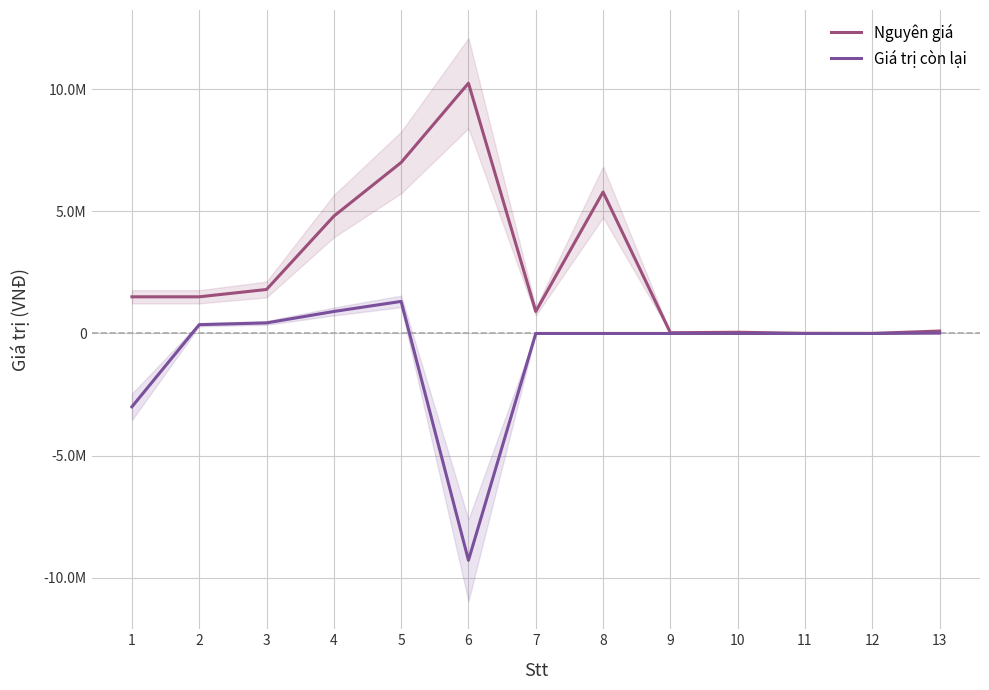

At which category does Giá trị còn lại reach its first local peak?

5